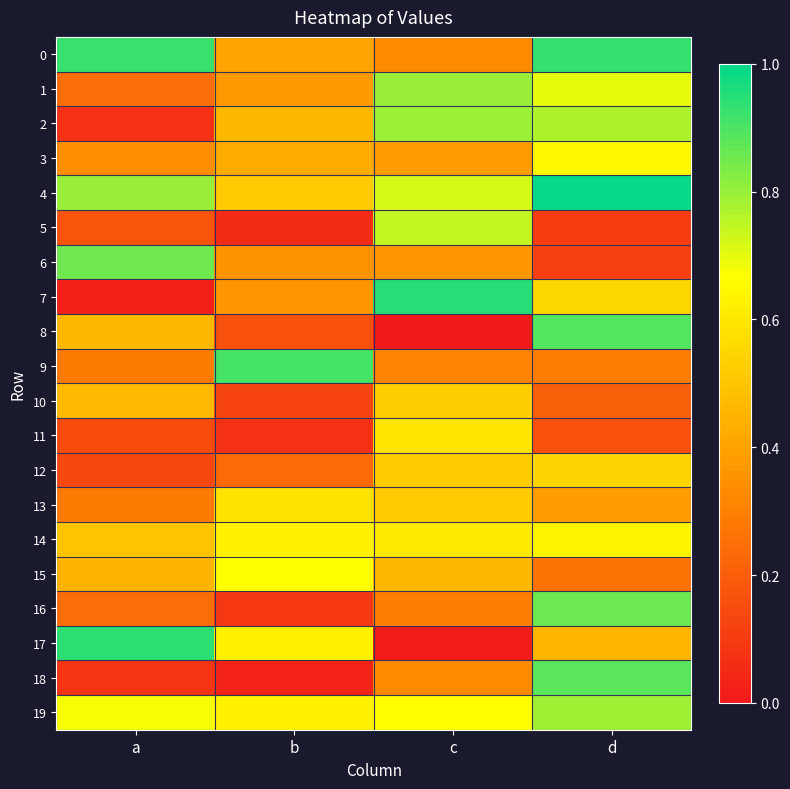

Which has a higher value, c or b?

b